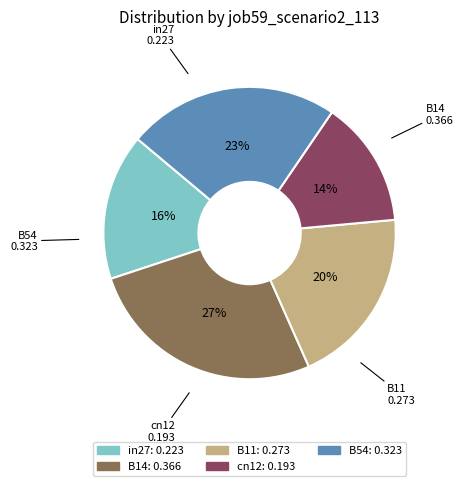

What is the smallest slice in the pie chart?

cn12